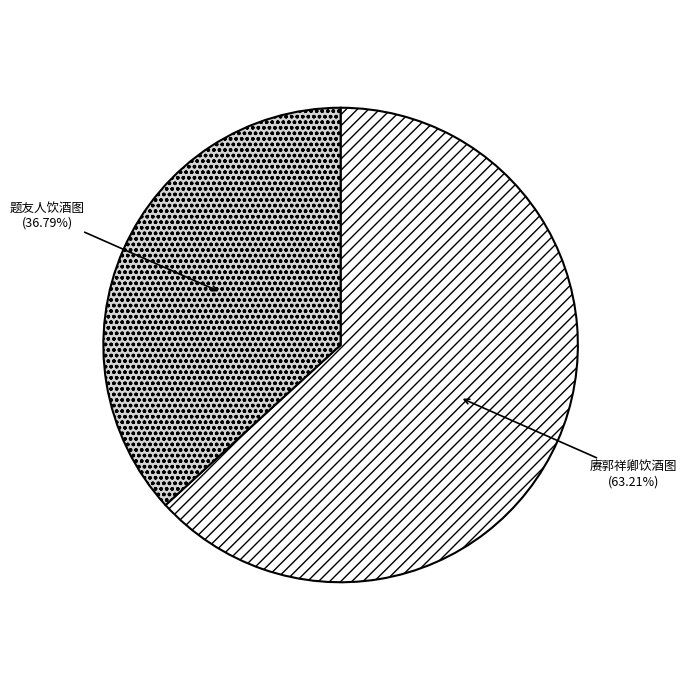

How many slices are in this pie chart?

2